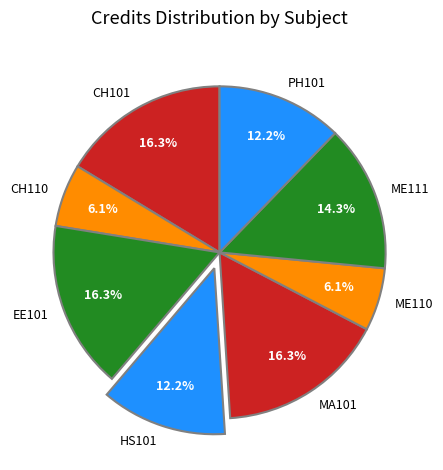

Combined, do EE101 and CH101 account for over 50%?

No